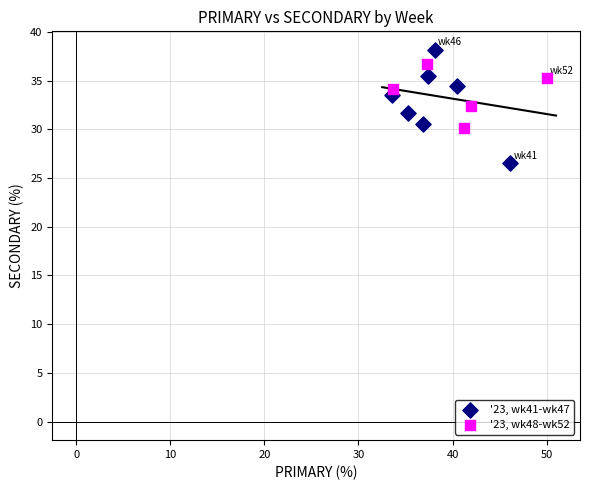

Which series reaches the maximum Y coordinate?

'23, wk41-wk47